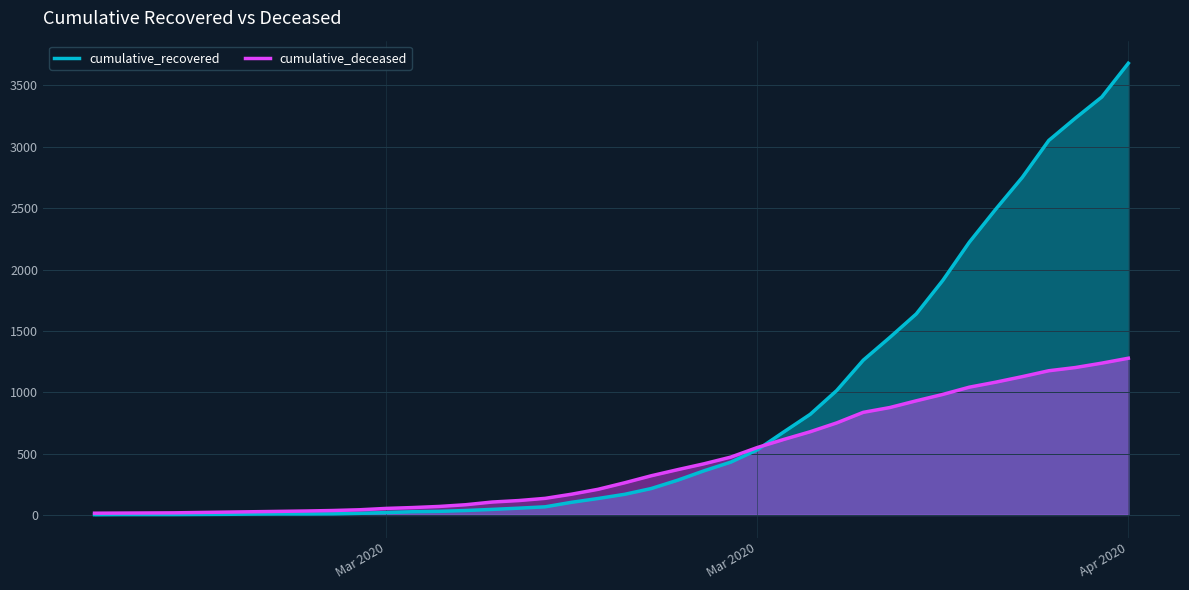

What is the difference between the maximum and second lowest values in the cumulative_deceased series?

1262